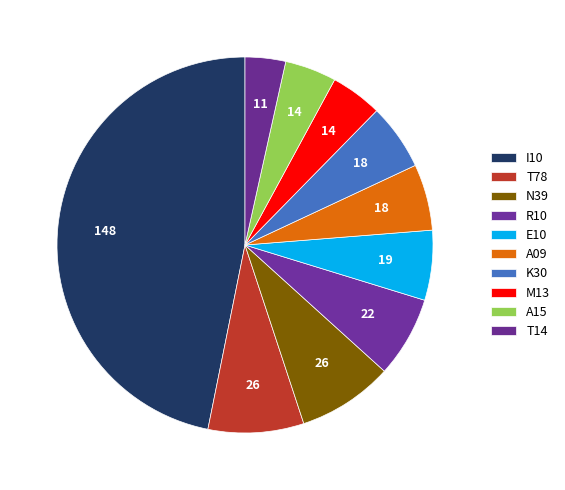

Count the number of slices in the pie.

10